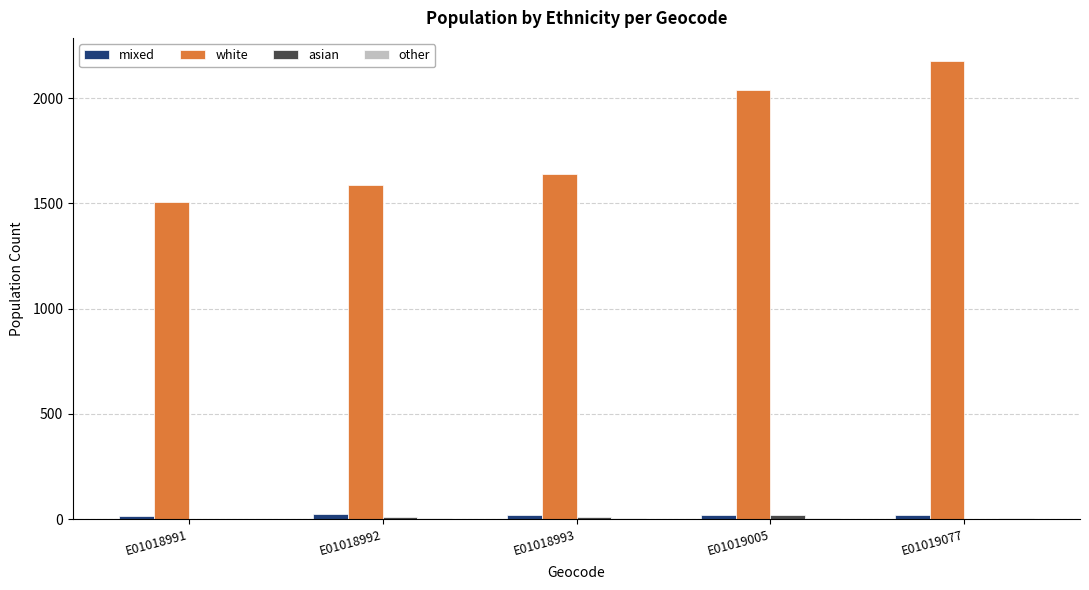

The value of white at E01019077 is 2177. True or false?

True